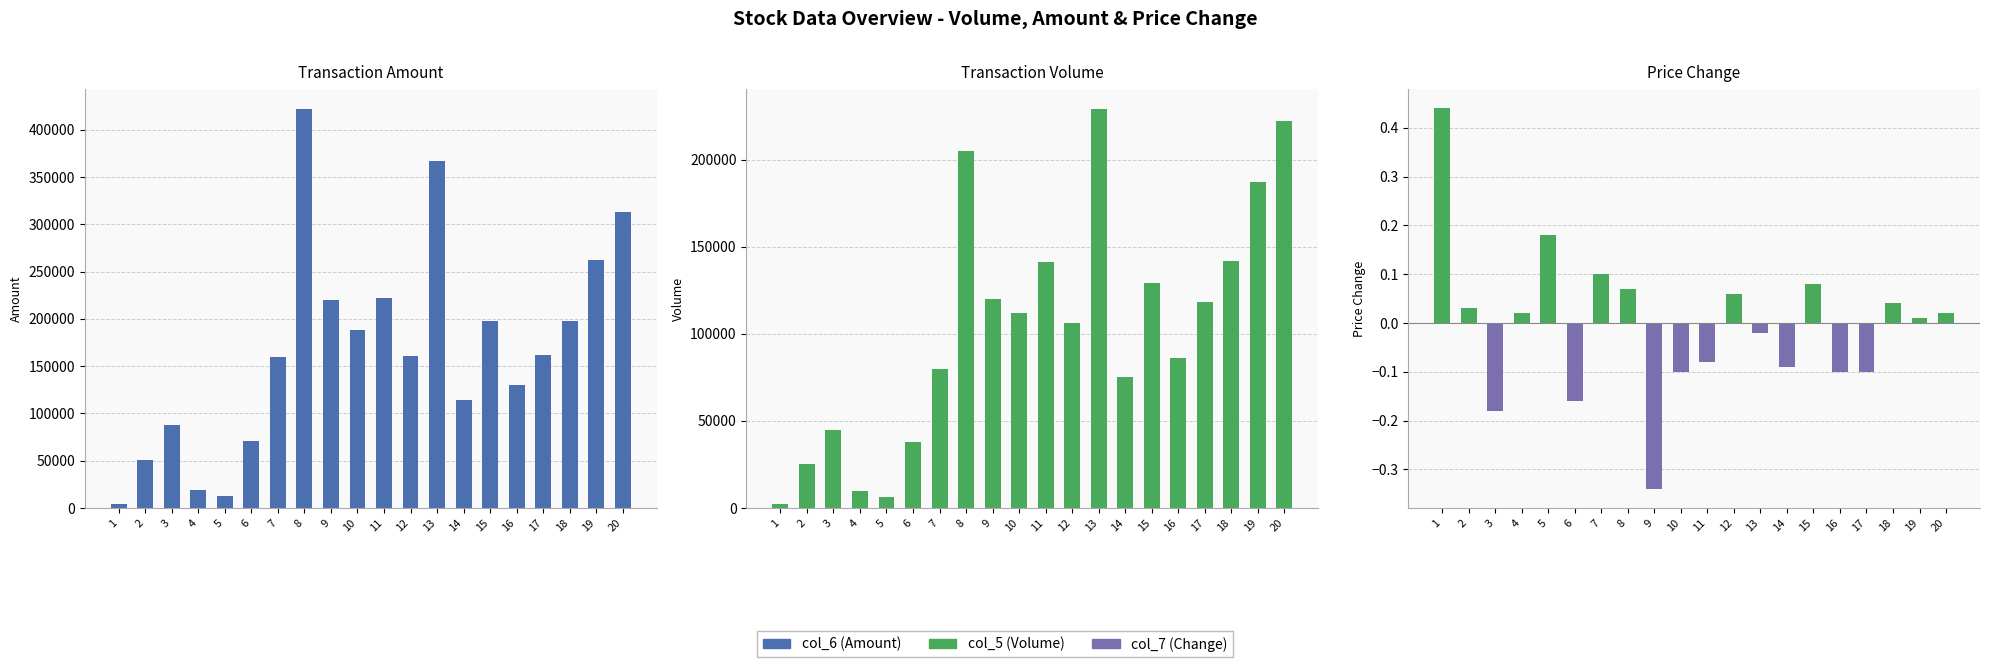

How many distinct data groups are displayed?

3